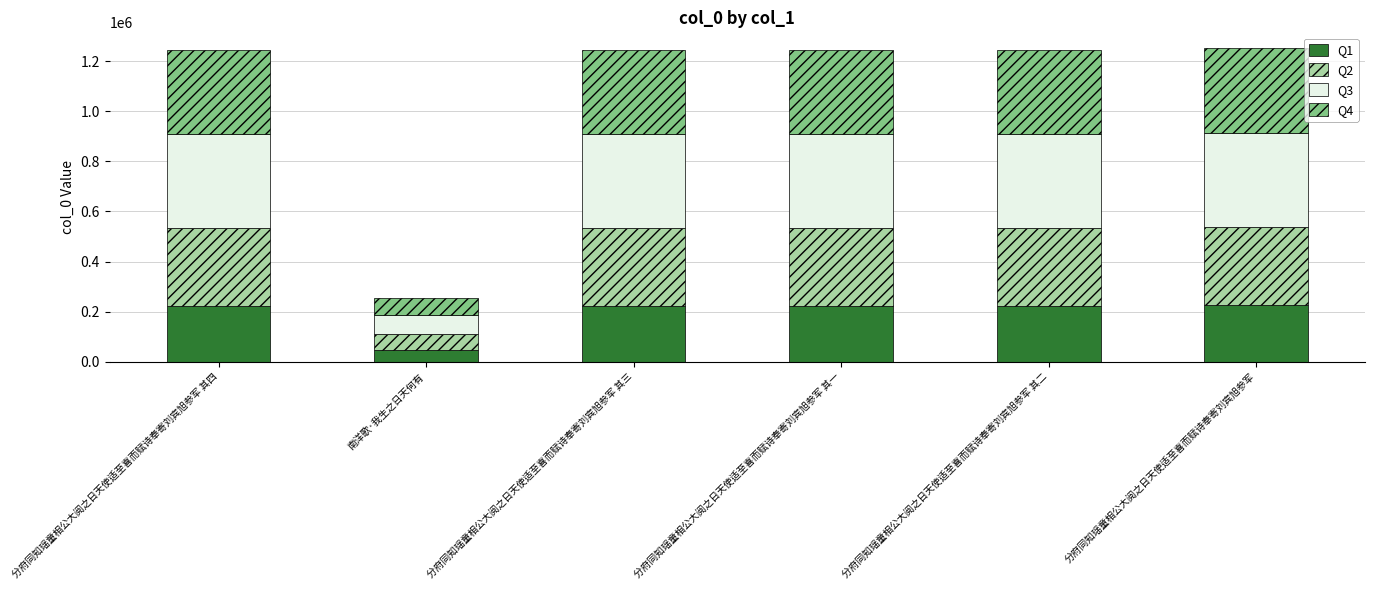

What is the lowest value of the Q1 series?

45752